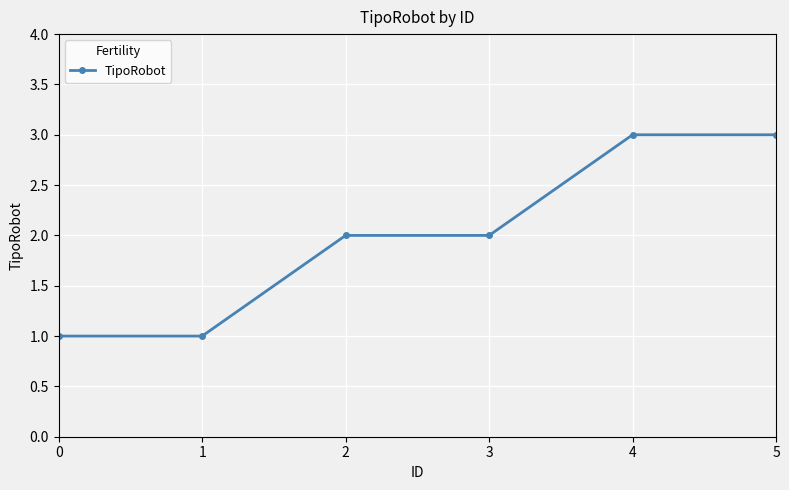

Reading left to right, extract all data points from this chart.

1	1	2	2	3	3